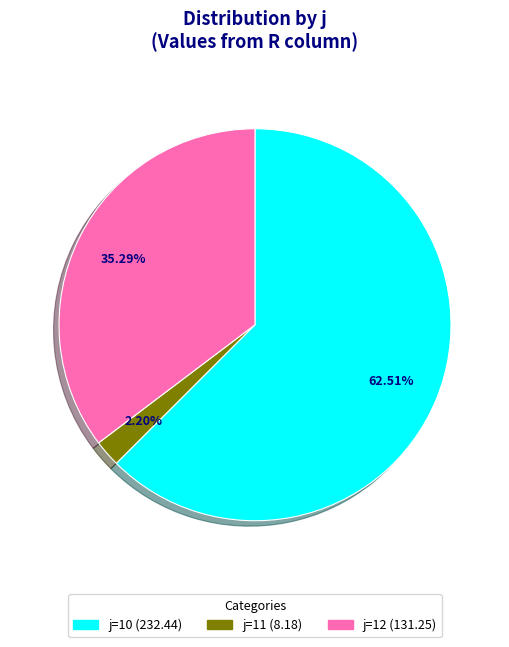

Approximately how many times larger is the value at j=12 (131.25) compared to j=10 (232.44)?

0.6